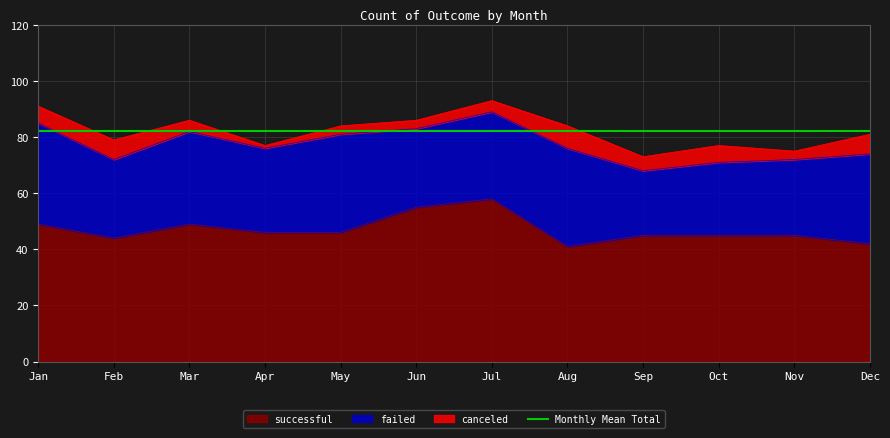

Which category has the lowest value in the canceled series?

Apr